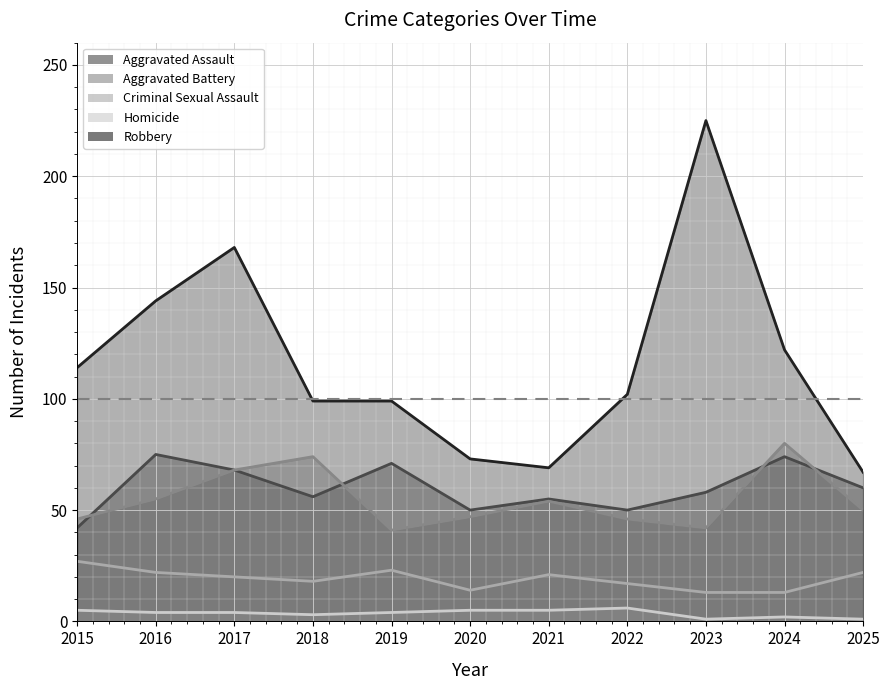

Which series has the widest spread of values?

Robbery